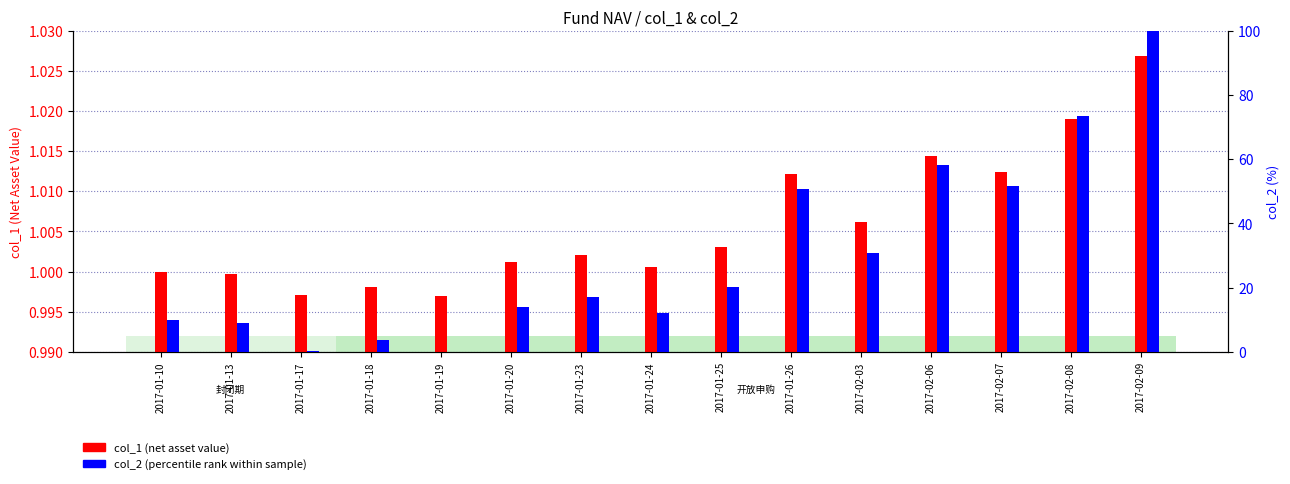

True or false: col_1 (net asset value) has a value of 0.5 at 2017-02-08.

False